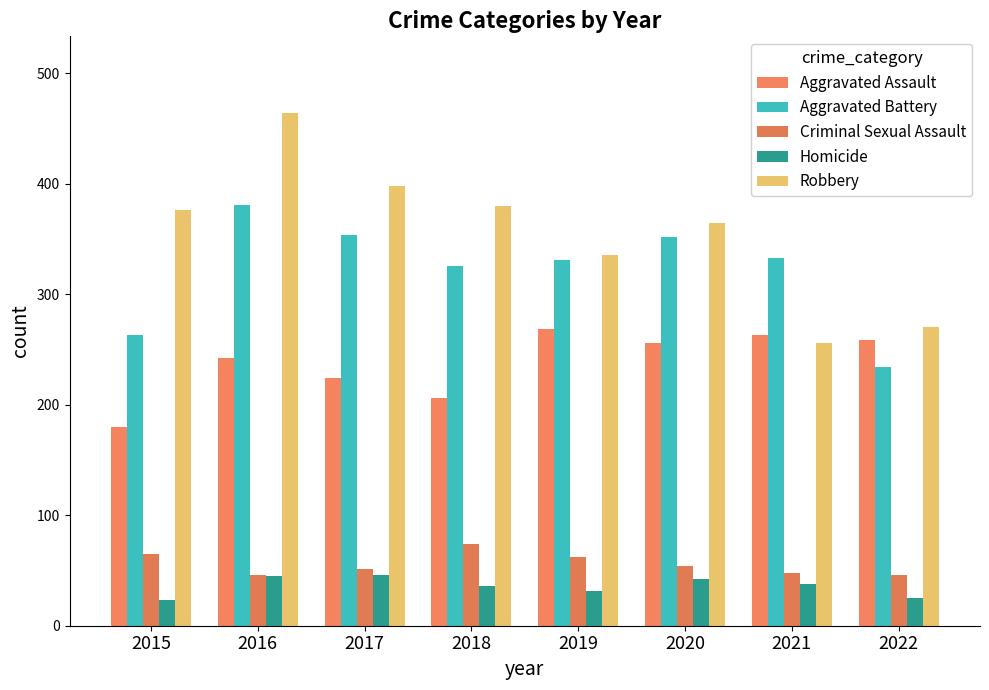

What is the difference between the maximum and minimum values in the Homicide series?

23